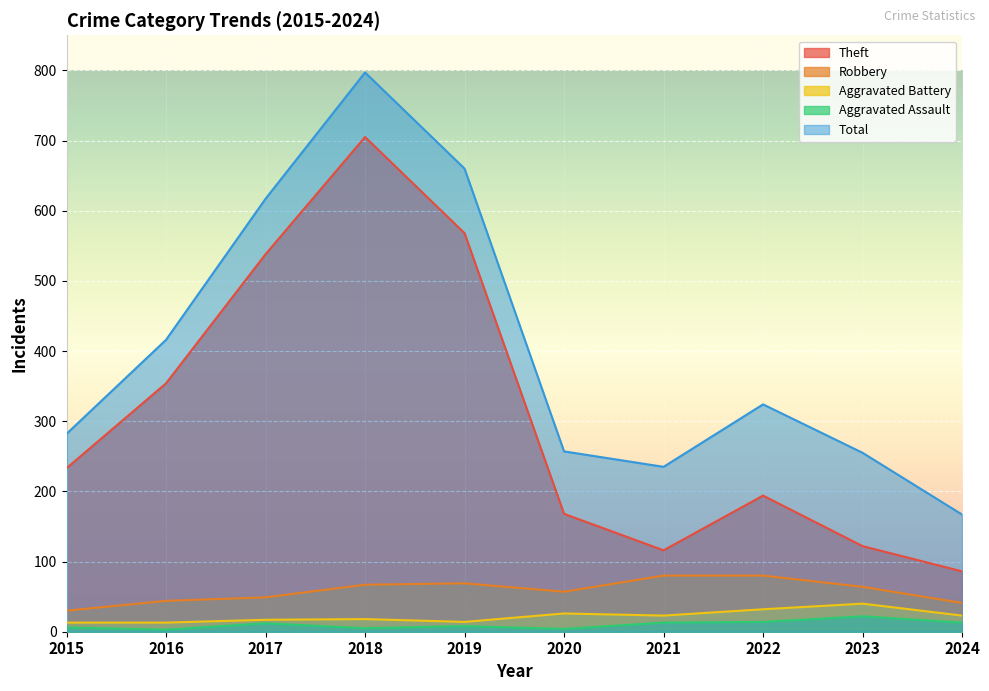

What is the value of the Aggravated Battery point at the 3rd from the left?

17